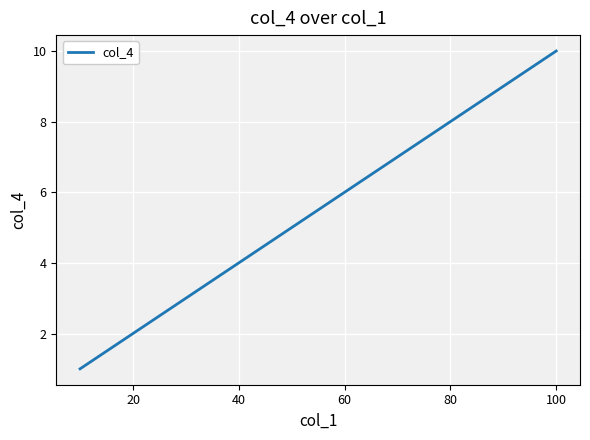

What is the maximum value shown in the chart?

10